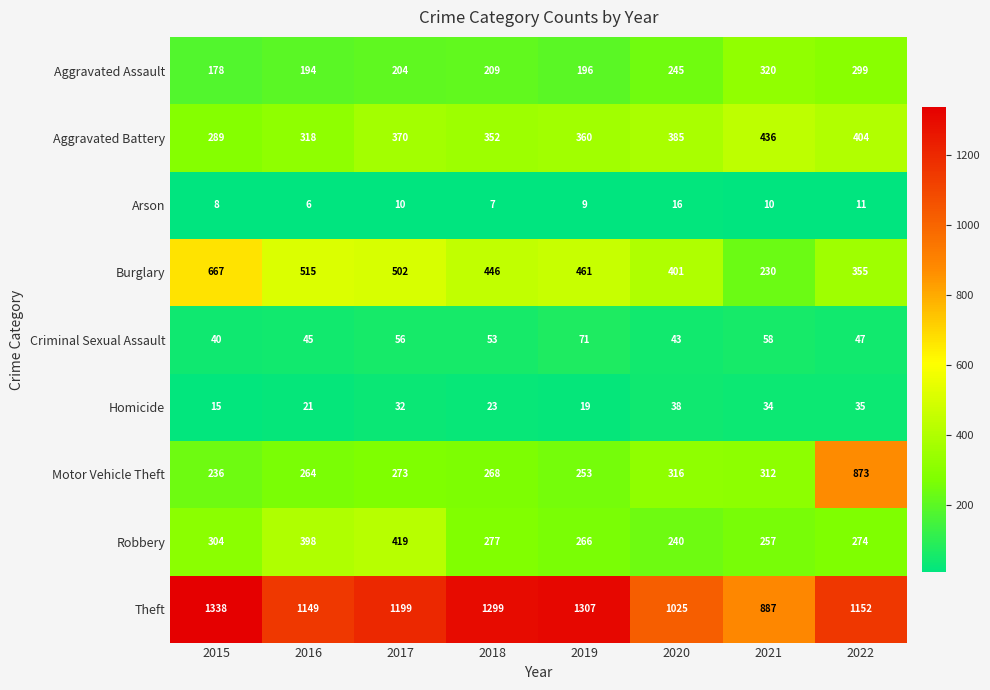

What is the total value across all series at 2017?

3065